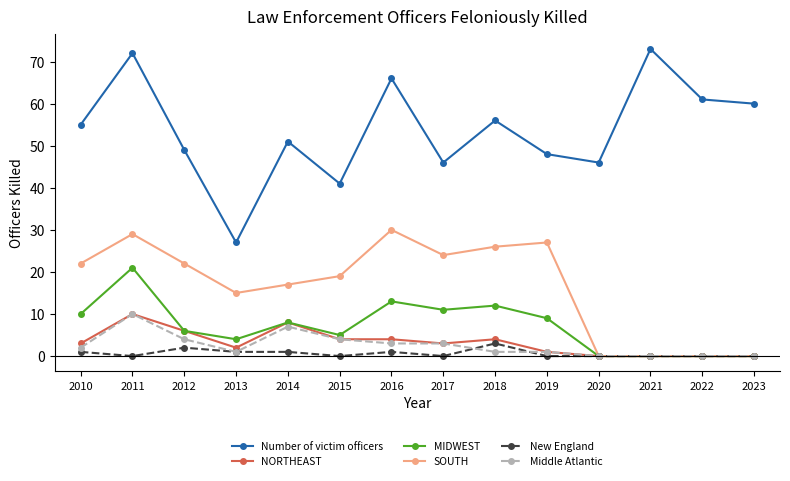

The value of MIDWEST at 2023 is 7. True or false?

False